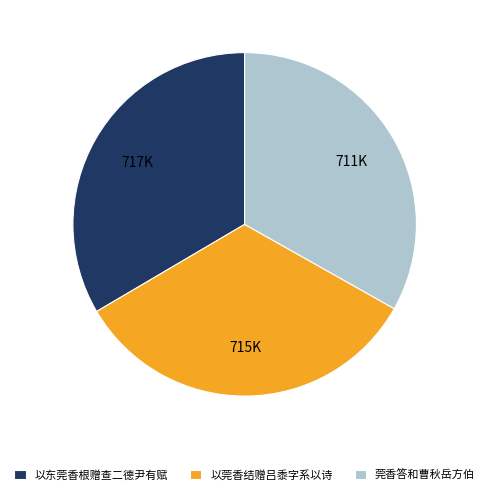

How many slices are in this pie chart?

3